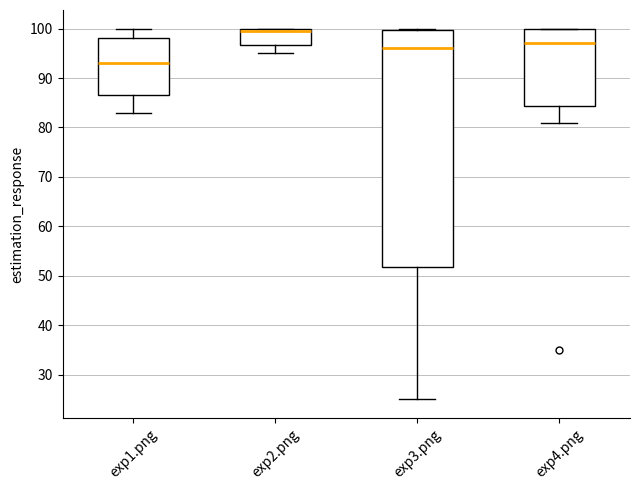

Which box has the highest median line?

exp2.png